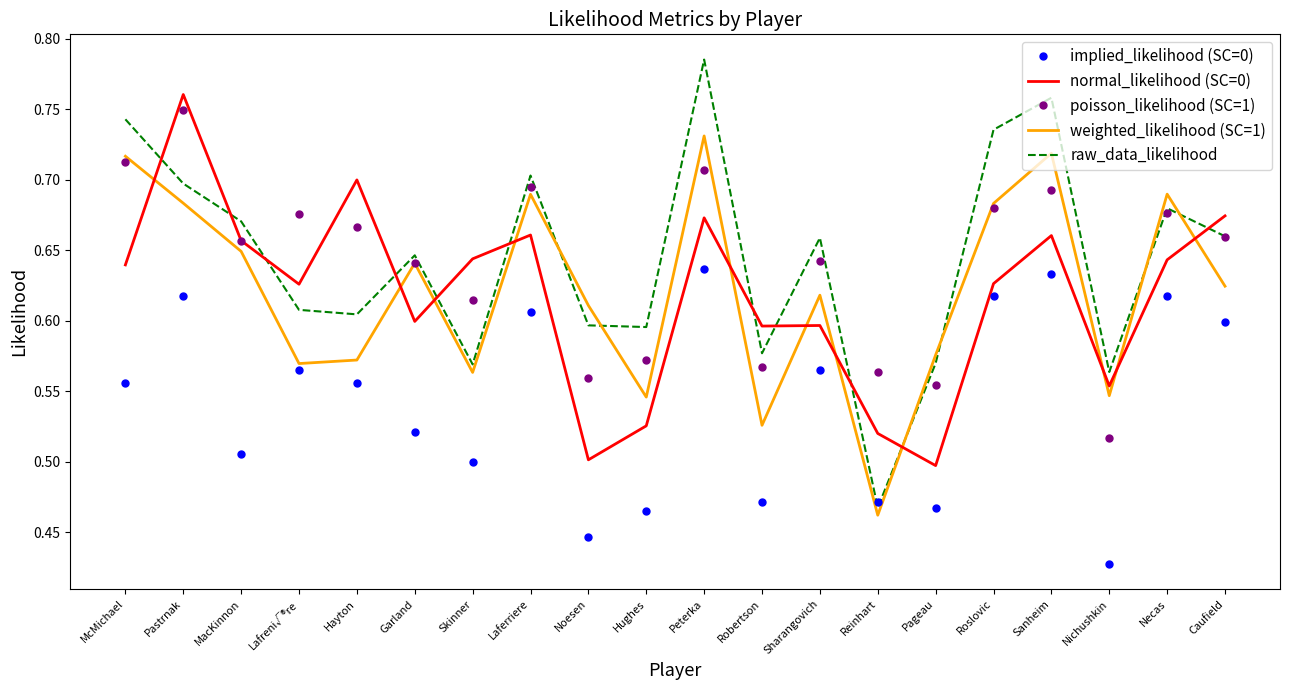

At which label does poisson_likelihood (SC=1) reach its peak?

Pastrnak